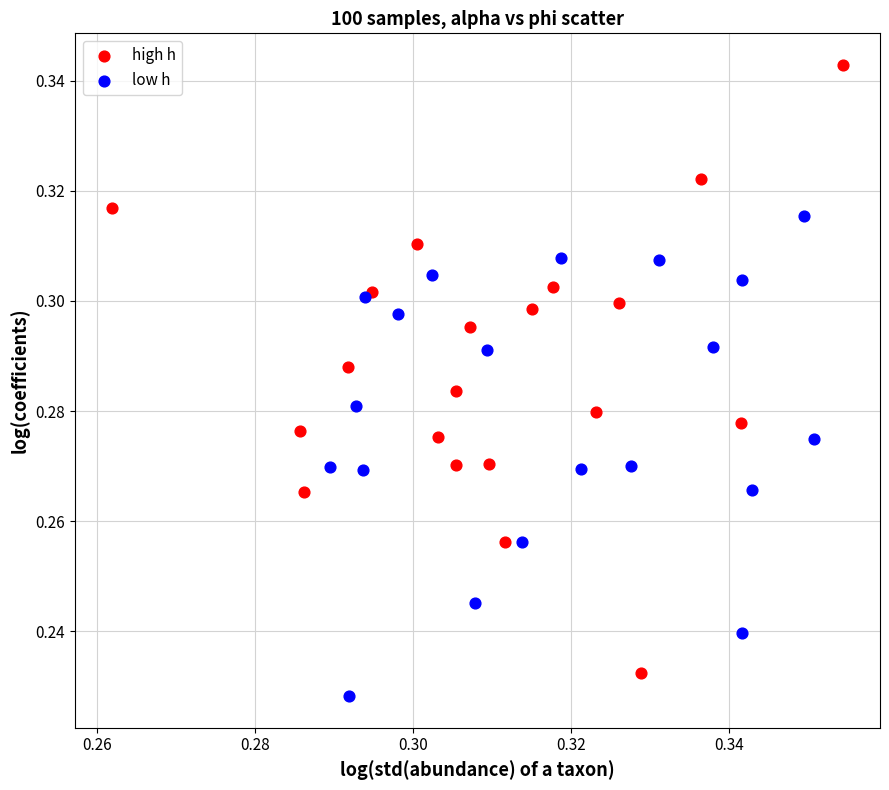

Which series reaches the maximum Y coordinate?

high h